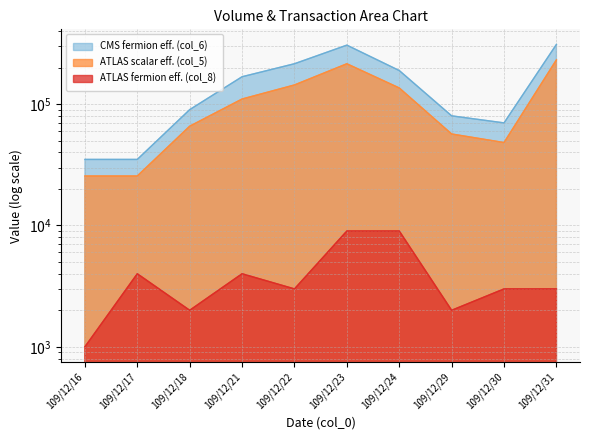

The value of ATLAS fermion eff. (col_8) at 109/12/18 is 713. True or false?

False